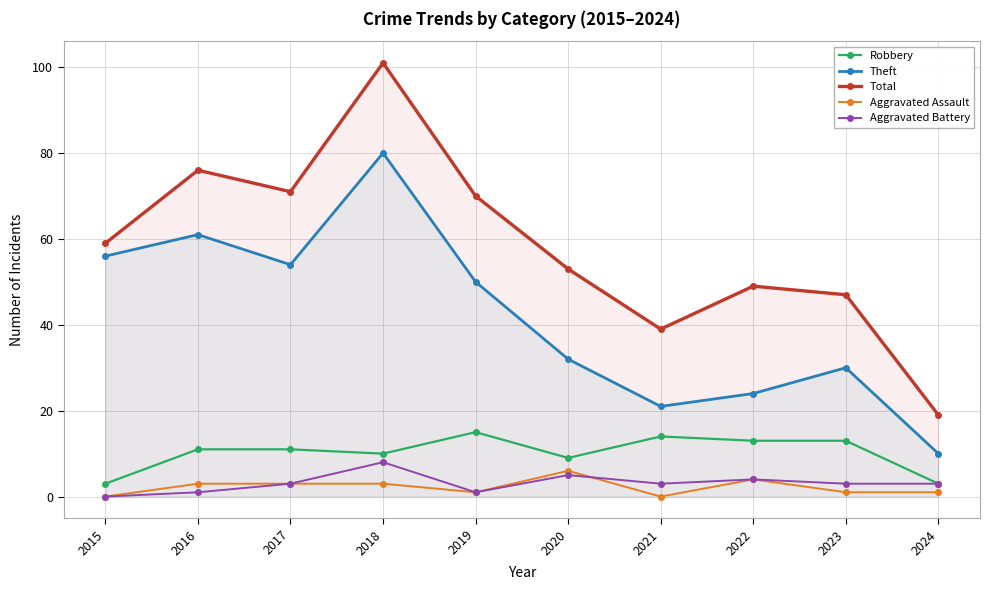

True or false: Aggravated Assault and Total intersect in this chart.

False